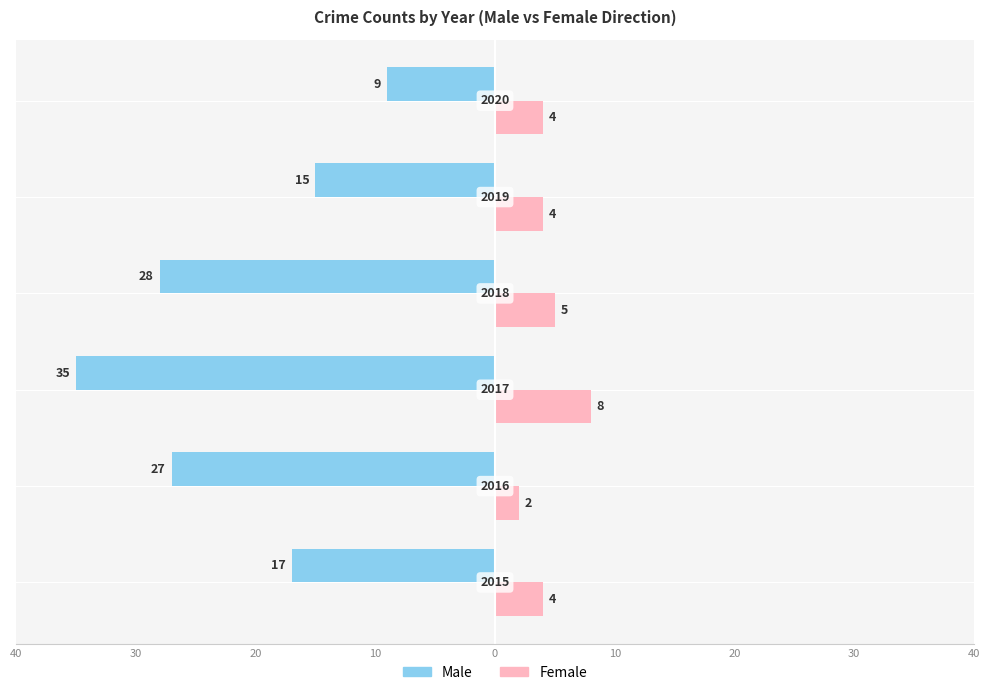

What are all the series names shown in the legend?

Male, Female